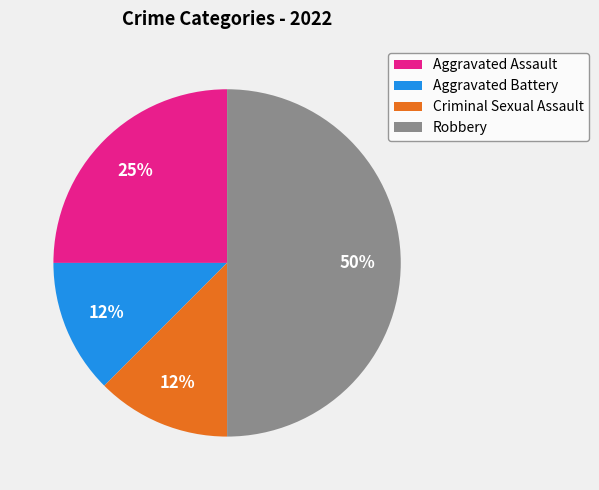

To the nearest percent, what is the average slice percentage?

25%